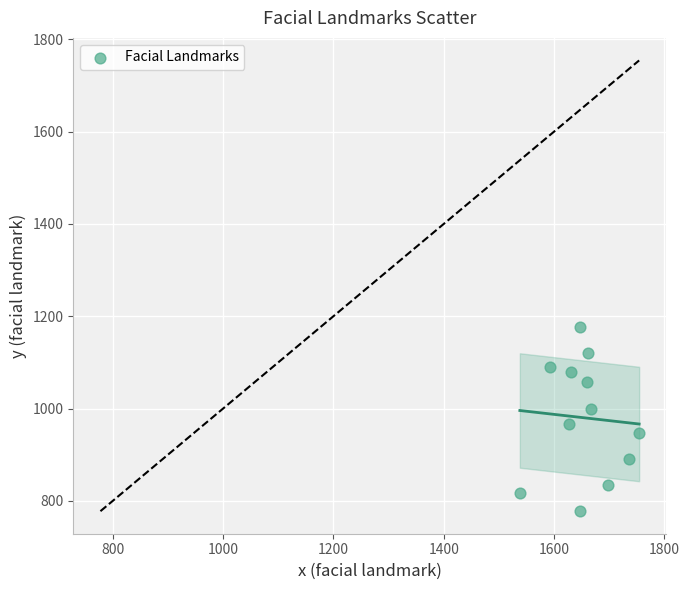

What is the range of Y values (max minus min)?

400.0